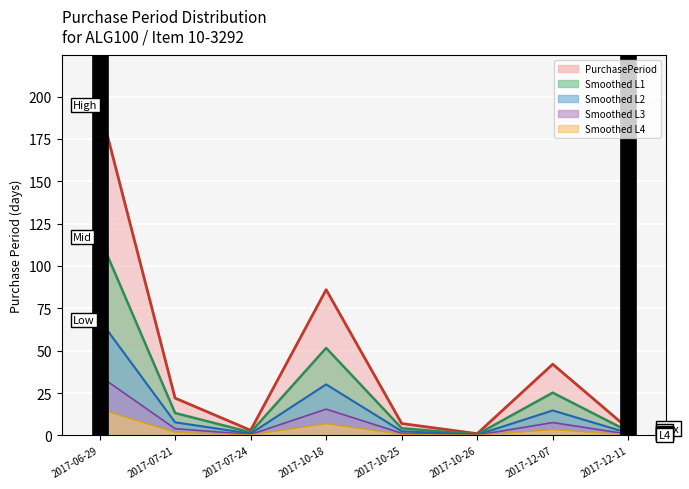

What is the ratio of the value at 2017-06-29 to the value at 2017-12-11?

48.8